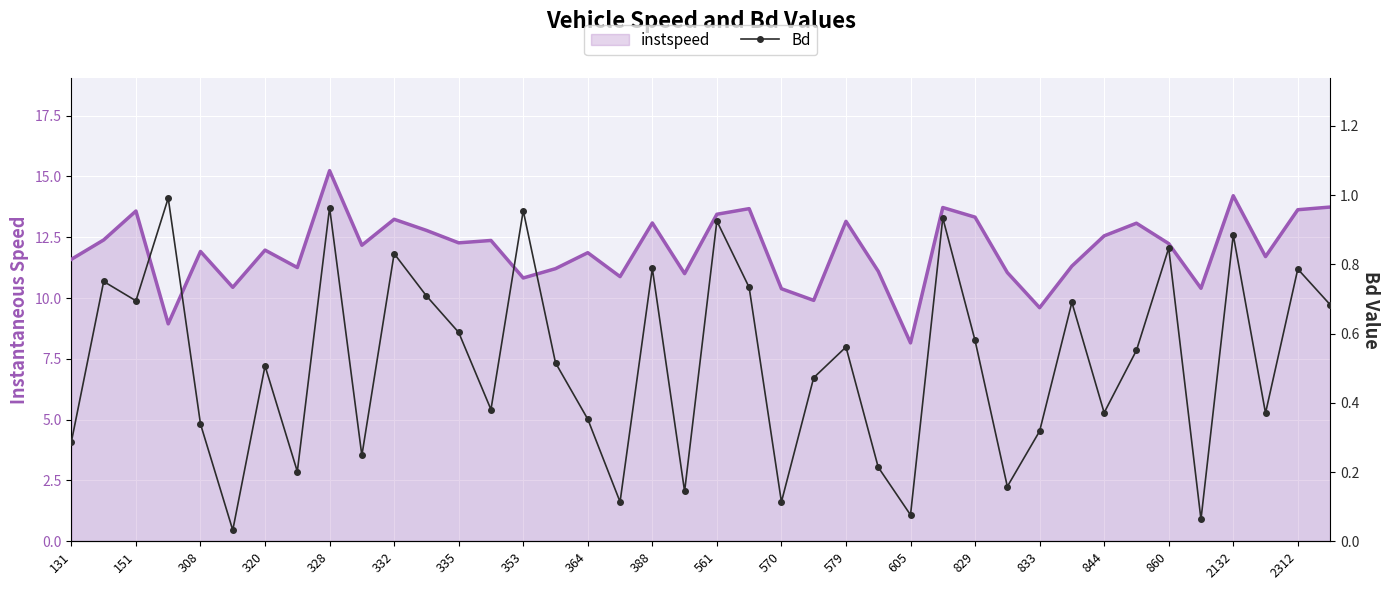

Reading left to right, what are all the values shown in this chart?

0.3	0.8	0.7	1.0	0.3	0.0	0.5	0.2	1.0	0.2	0.8	0.7	0.6	0.4	1.0	0.5	0.4	0.1	0.8	0.1	0.9	0.7	0.1	0.5	0.6	0.2	0.1	0.9	0.6	0.2	0.3	0.7	0.4	0.6	0.8	0.1	0.9	0.4	0.8	0.7